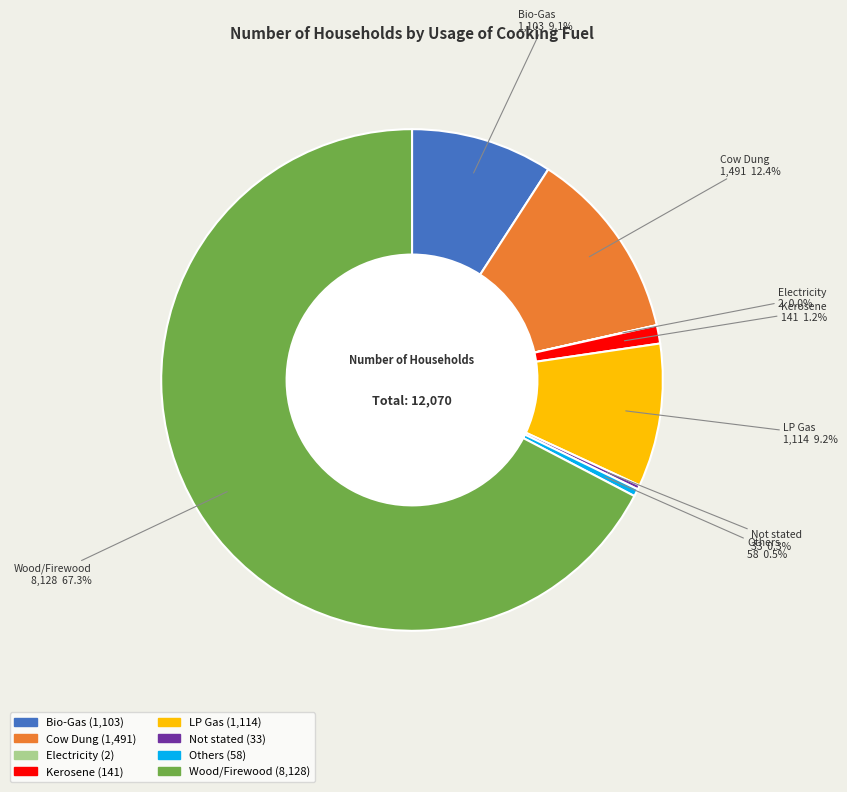

To the nearest percent, what is the average slice percentage?

12%